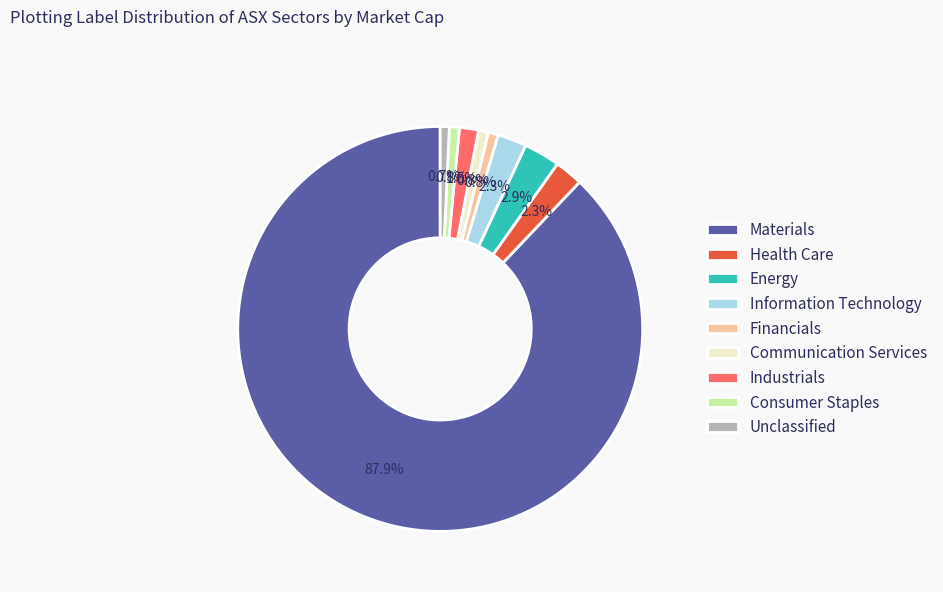

Which has a higher value, Consumer Staples or Materials?

Materials